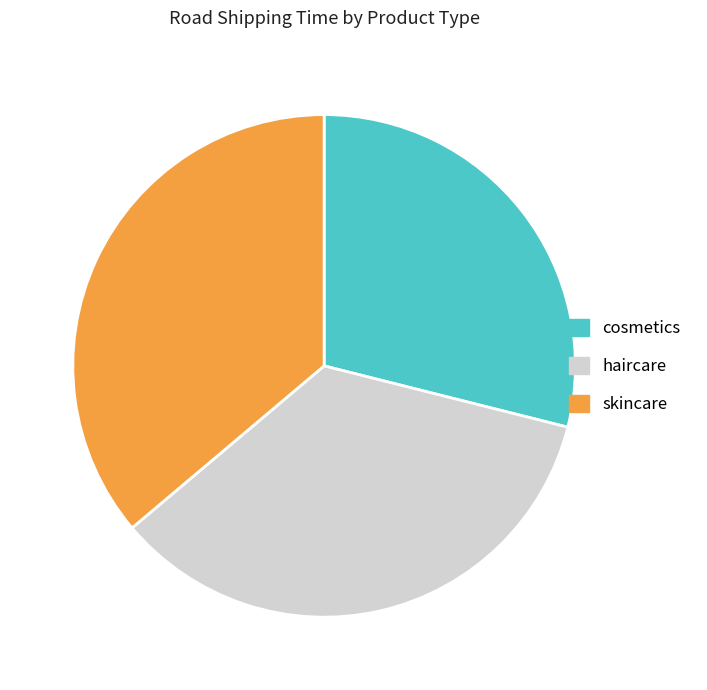

Combined, do haircare and skincare account for over 50%?

Yes